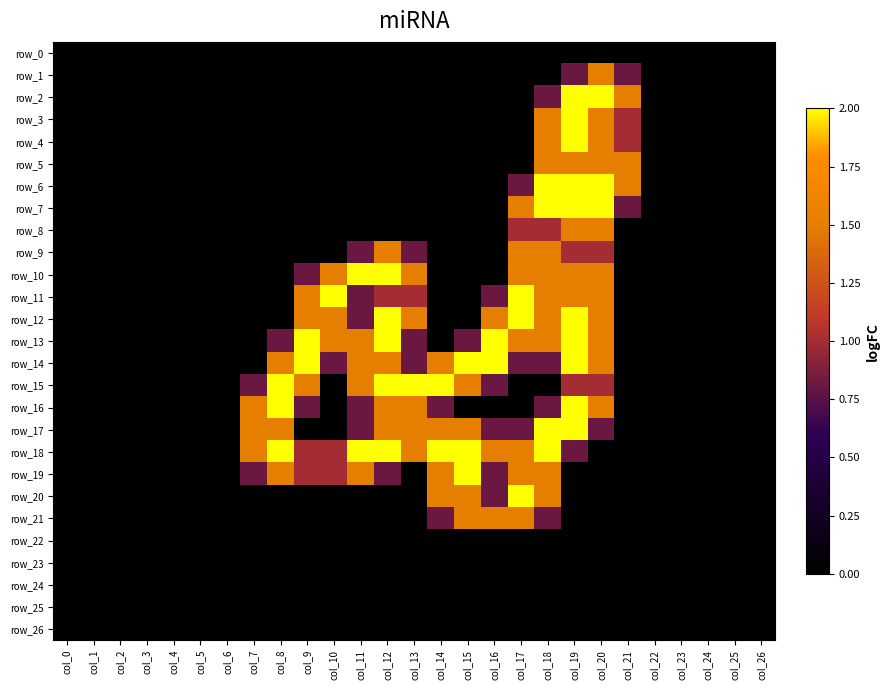

What is the total value across all series at col_7?

6.1